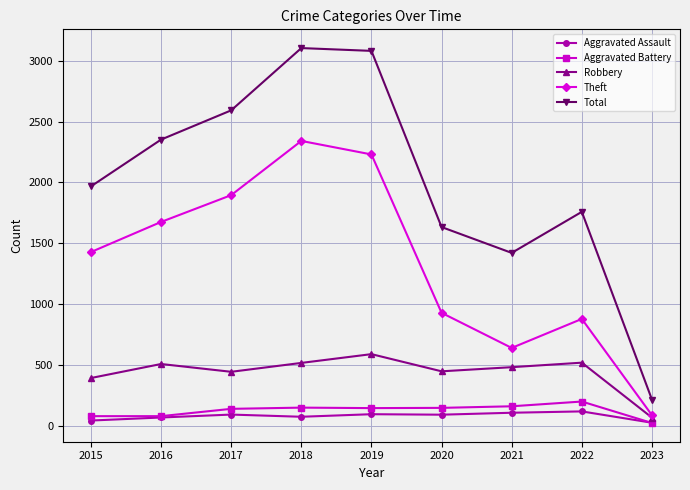

Count the number of categories in the chart.

9